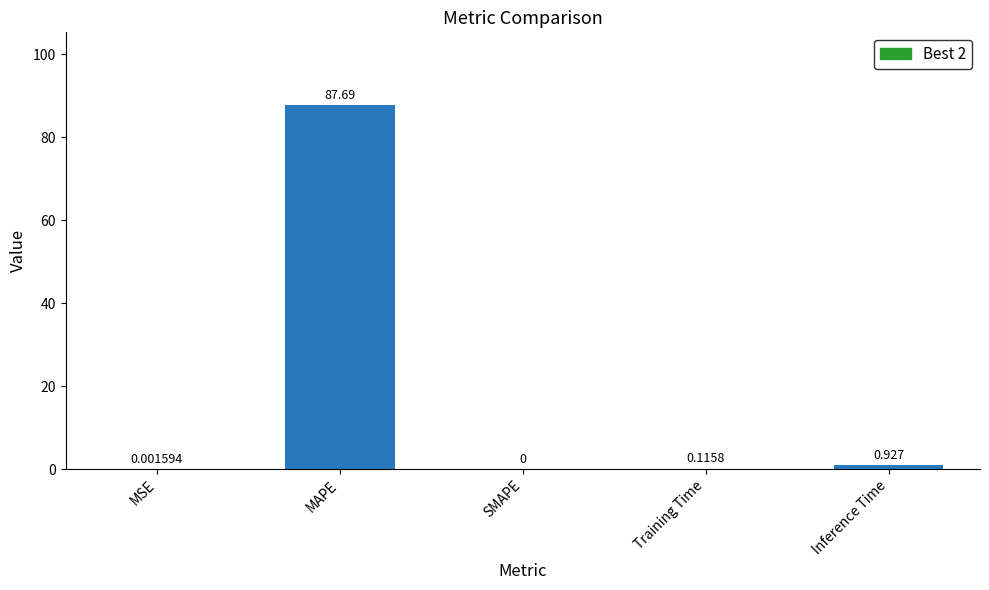

What is the difference between the maximum and minimum values?

87.7